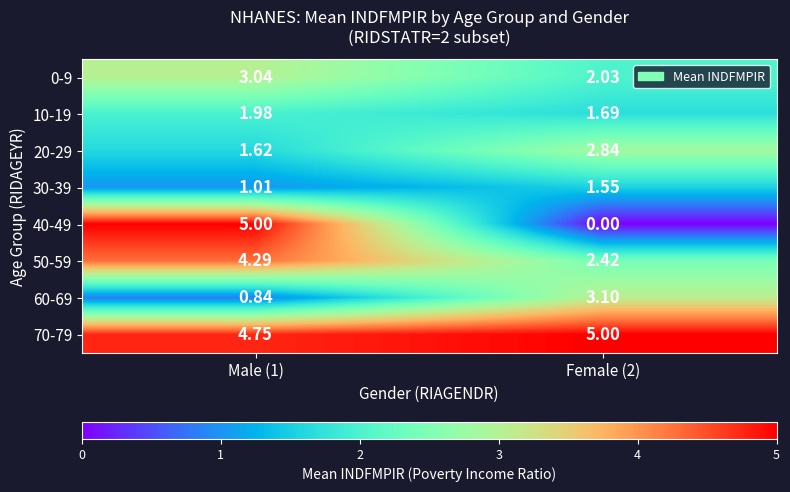

Is the value of 60-69 at Male (1) greater than the value of 50-59 at Female (2)?

No